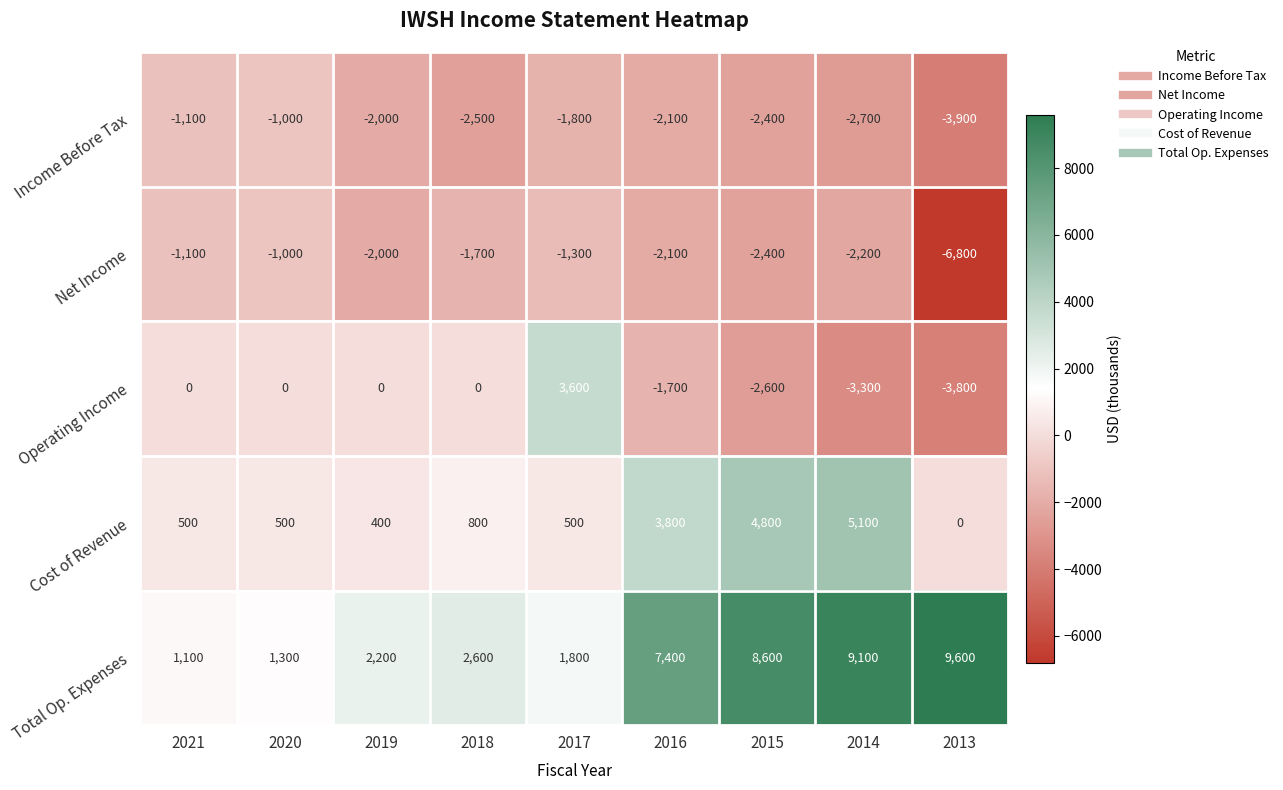

What is the spread (max minus min) of values at 2015?

11200